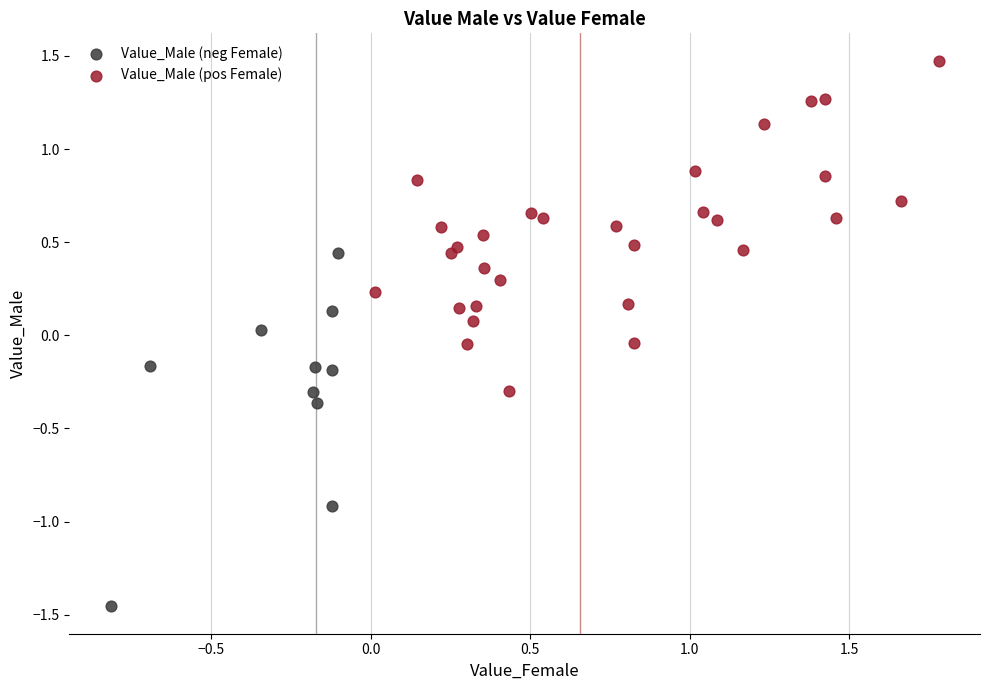

Which series contains the lowest Y value?

Value_Male (neg Female)